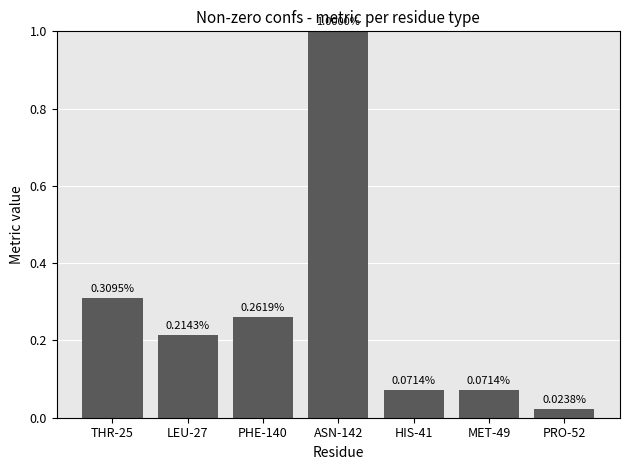

What is the difference between the values at ASN-142 and PRO-52?

1.0